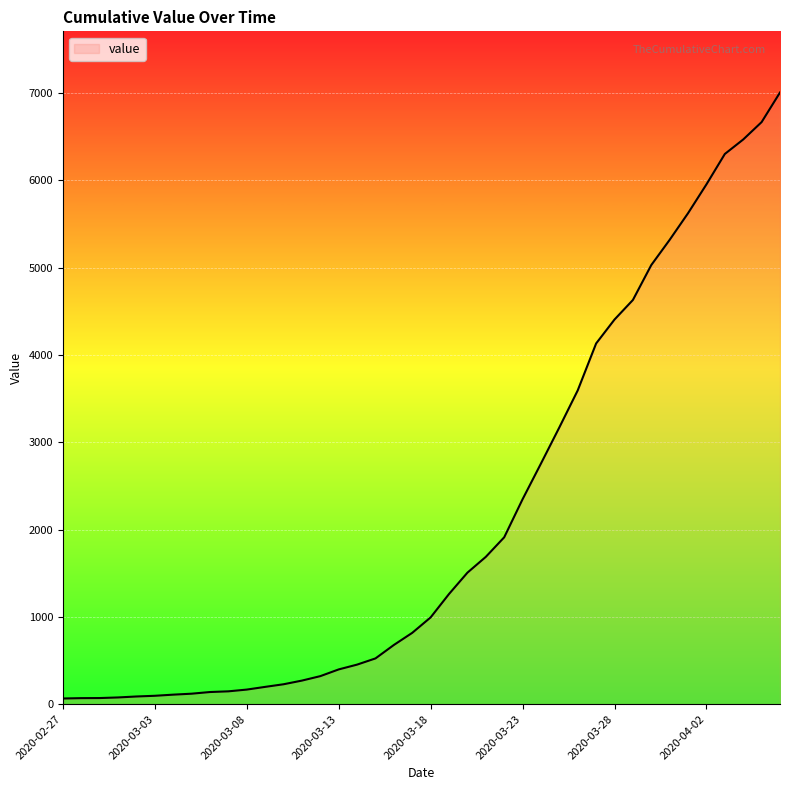

What is the sum of all values?

85788